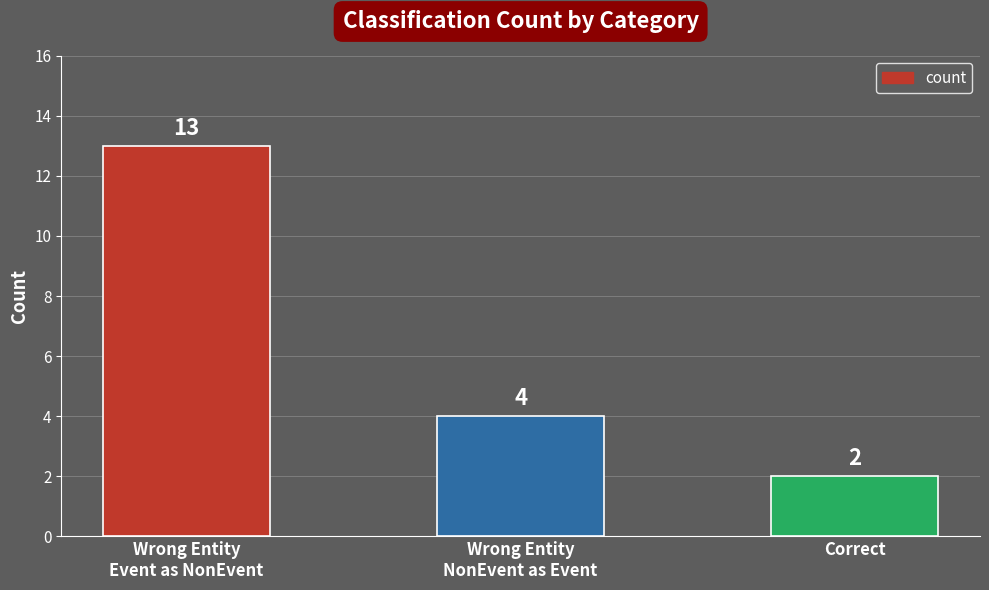

Reading right to left, transcribe all the data shown in this chart.

2	4	13